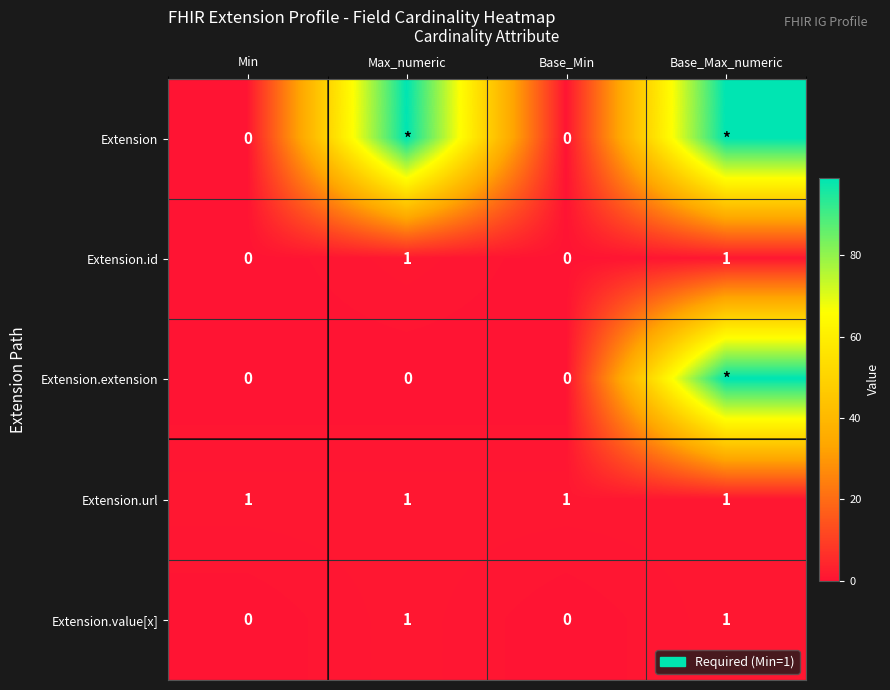

The value of Extension.id at Base_Max_numeric is 2. True or false?

False